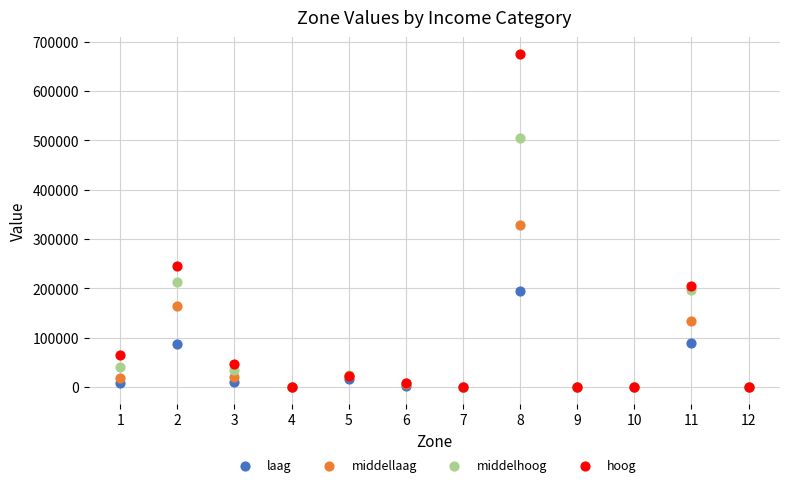

Which series has the largest Y range (max minus min)?

hoog